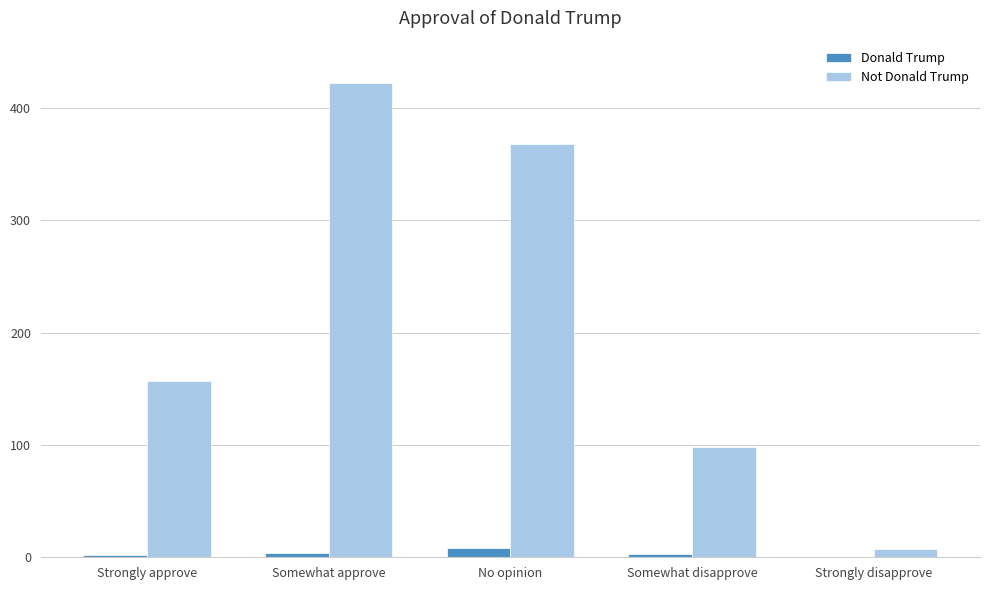

What is the spread (max minus min) of values at No opinion?

360